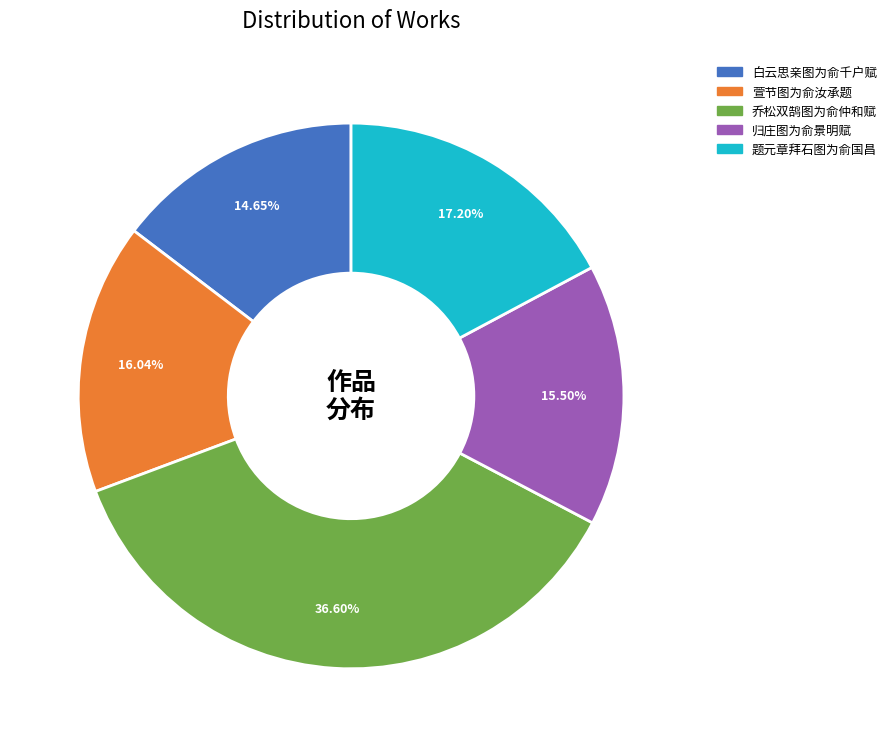

What portion of the pie excludes 白云思亲图为俞千户赋?

85.3%